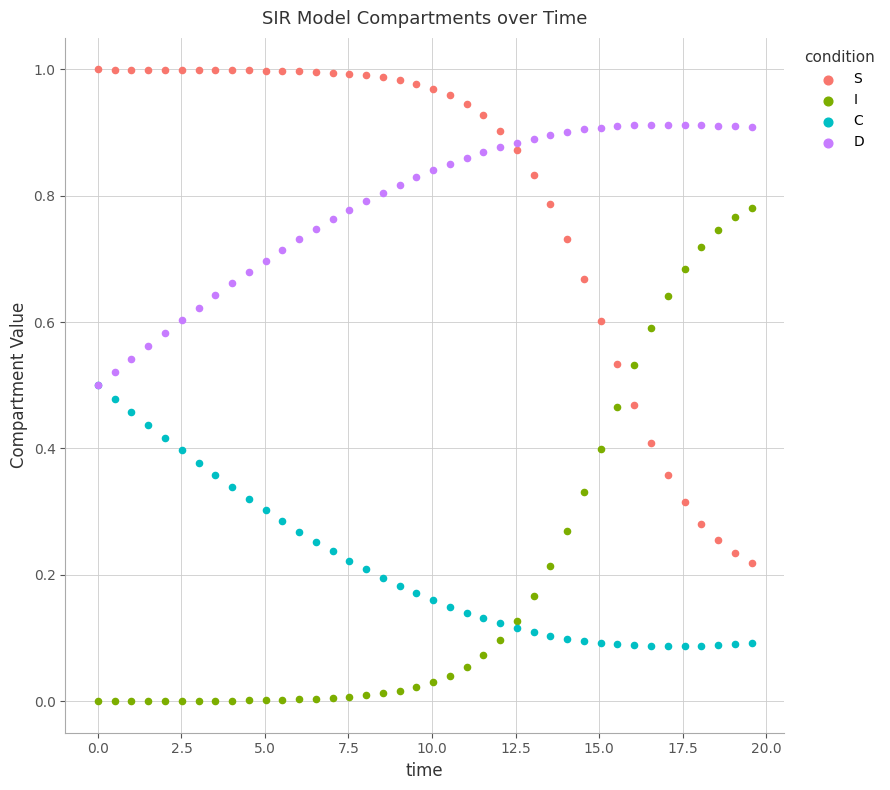

Which series reaches the minimum Y coordinate?

I